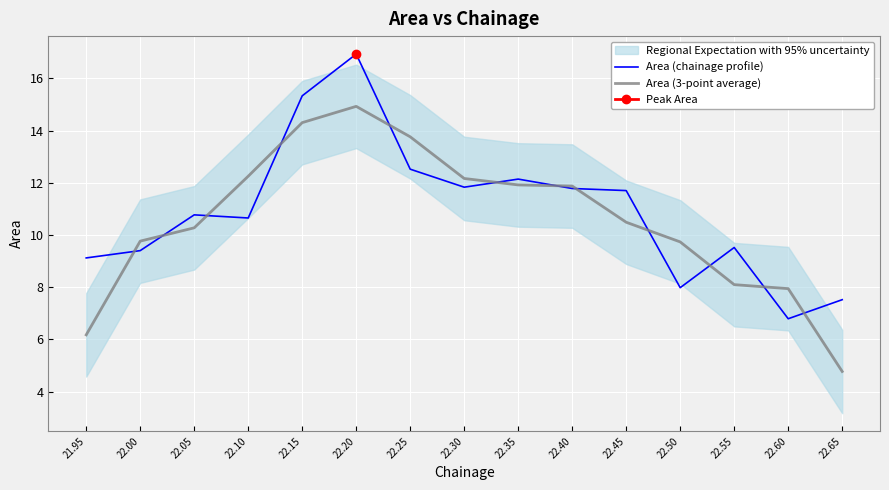

Reading left to right, transcribe all the data shown in this chart.

Area (chainage profile): 21.95=9.1	22.00=9.4	22.05=10.8	22.10=10.7	22.15=15.3	22.20=16.9	22.25=12.5	22.30=11.8	22.35=12.1	22.40=11.8	22.45=11.7	22.50=8.0	22.55=9.5	22.60=6.8	22.65=7.5
Area (3-point average): 21.95=6.2	22.00=9.8	22.05=10.3	22.10=12.2	22.15=14.3	22.20=14.9	22.25=13.8	22.30=12.2	22.35=11.9	22.40=11.9	22.45=10.5	22.50=9.7	22.55=8.1	22.60=7.9	22.65=4.8